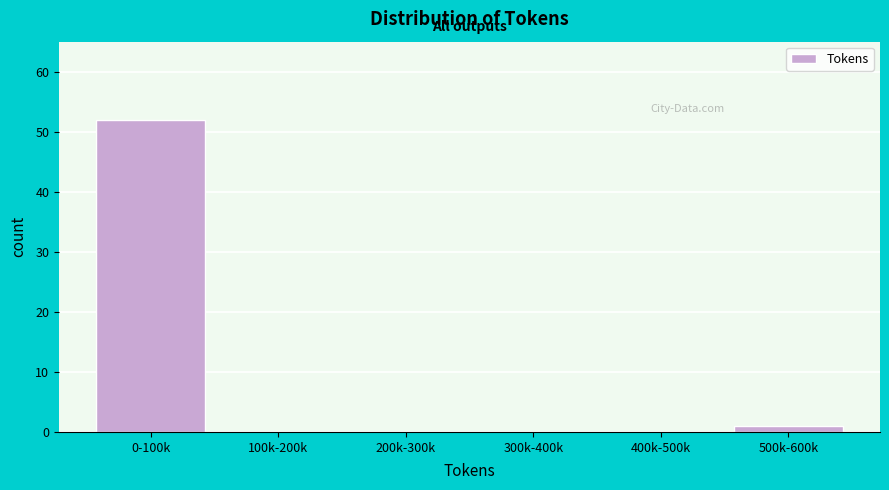

Reading right to left, list all the values displayed in this chart.

500k-600k=1	400k-500k=0	300k-400k=0	200k-300k=0	100k-200k=0	0-100k=52